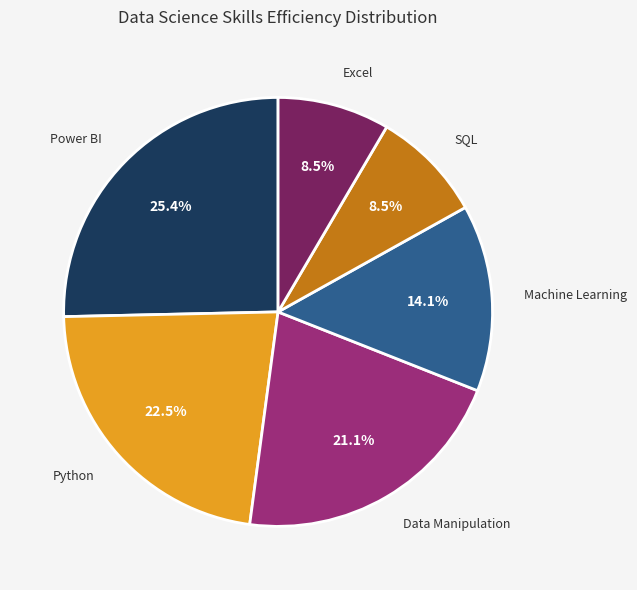

Is it true that Data Manipulation is 21% of the pie?

True